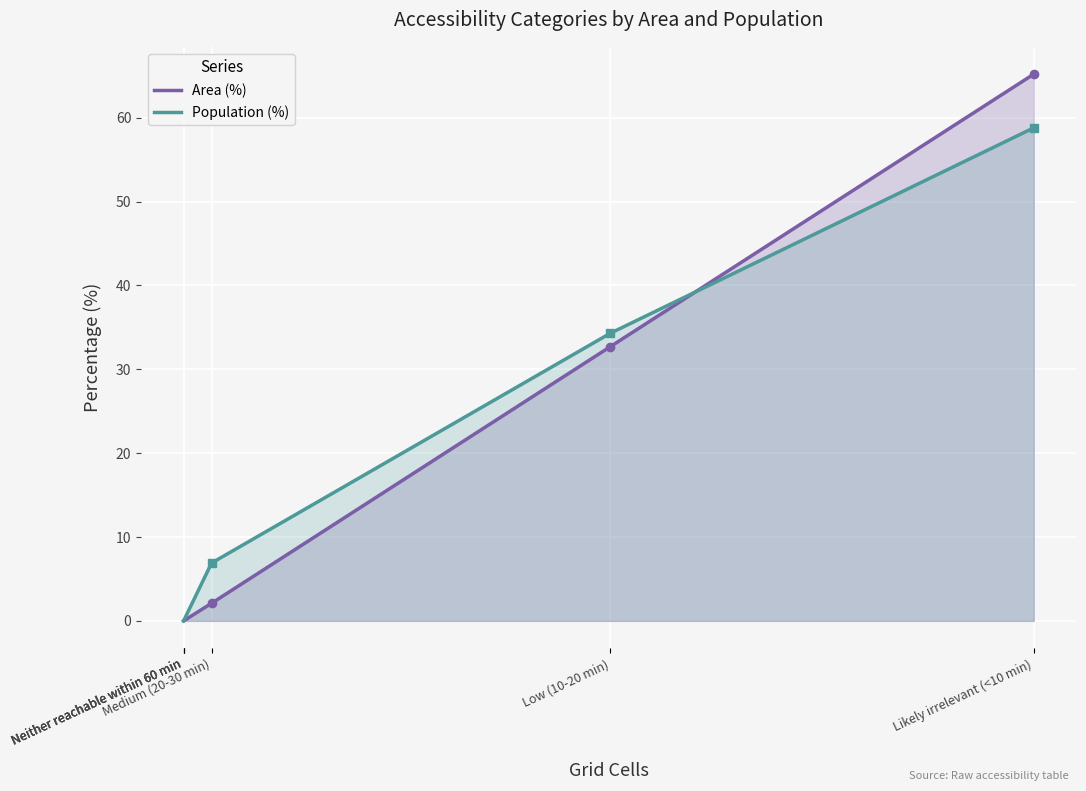

True or false: Area (%) has more than 0 interior local peaks.

False